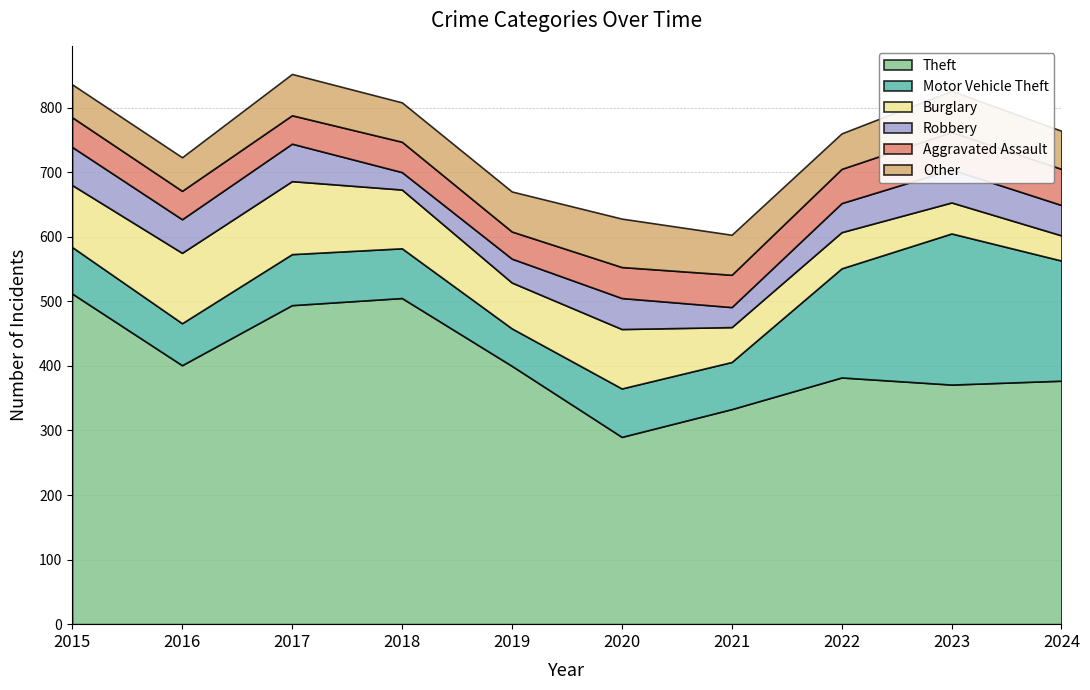

Reading right to left, extract all data points from this chart.

Theft: 377	371	382	333	290	400	505	494	401	512
Motor Vehicle Theft: 186	234	169	73	75	58	77	79	65	72
Burglary: 39	48	56	54	92	71	91	113	109	96
Robbery: 47	51	45	31	48	37	27	58	52	59
Aggravated Assault: 56	58	53	50	48	42	47	44	44	46
Other: 59	64	55	62	75	62	61	64	52	51